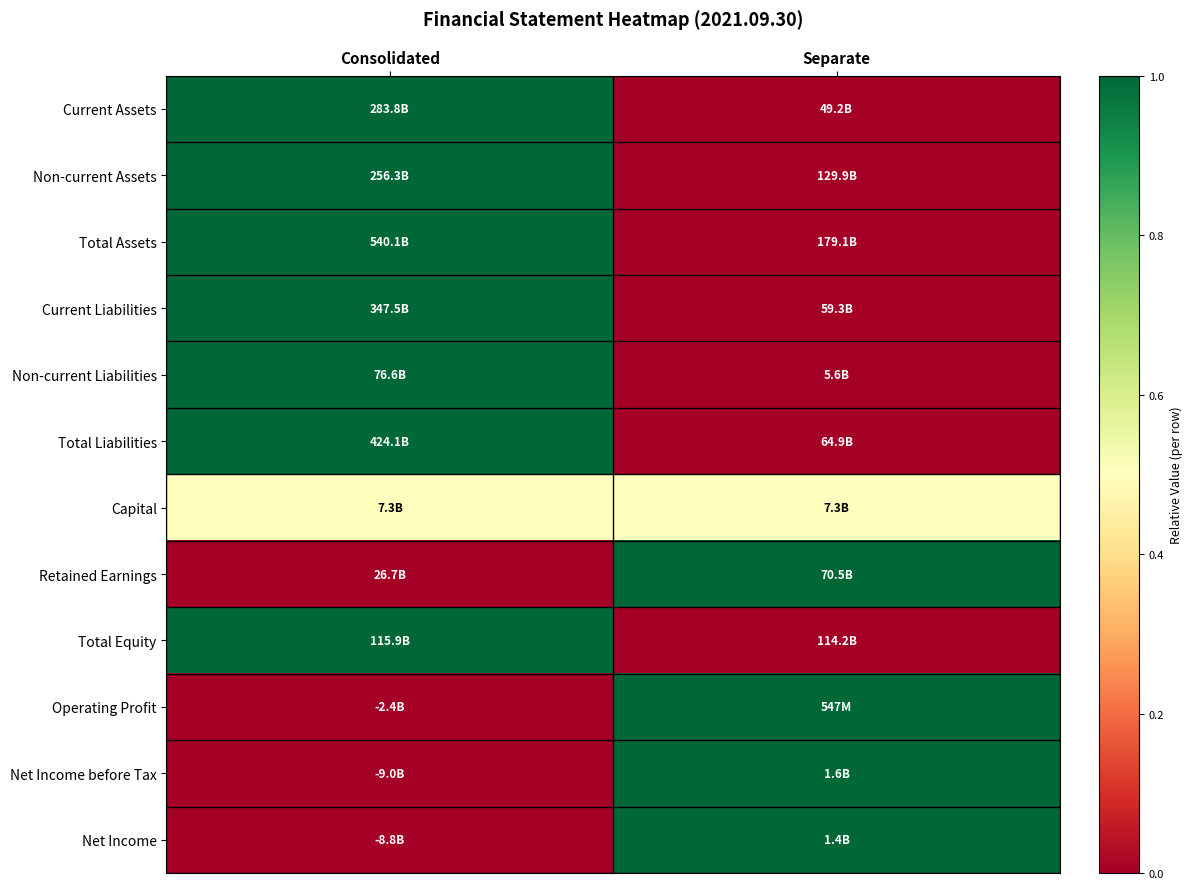

At how many categories does at least one series exceed 0?

2